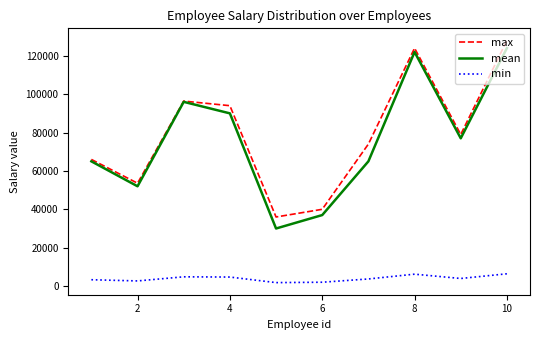

True or false: min and mean intersect in this chart.

False